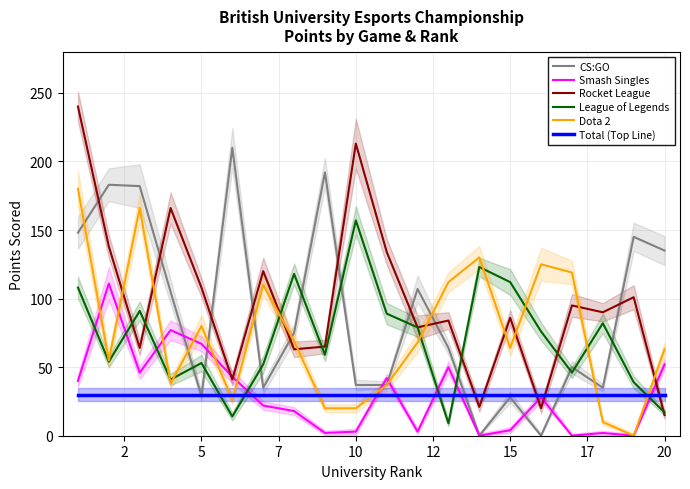

True or false: Rocket League has a value of 32 at 15.

False